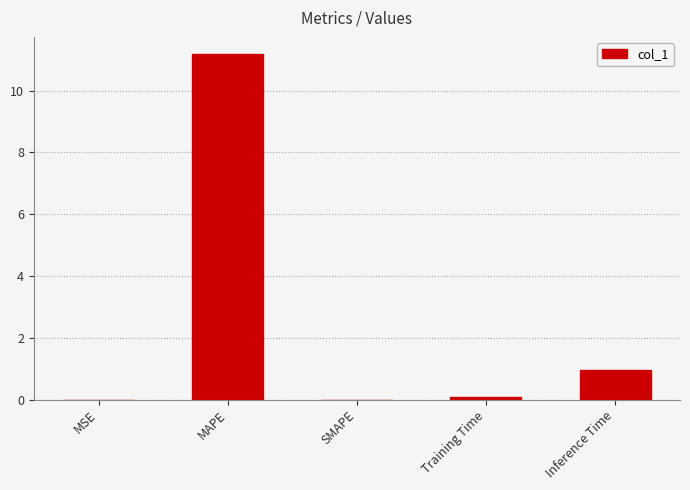

What is the sum of all values?

12.2